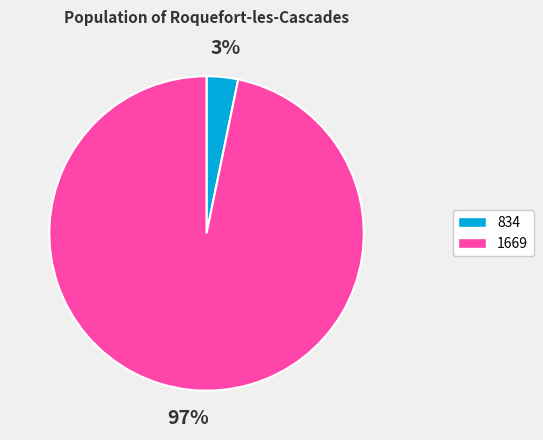

True or false: 1669 accounts for 97% of the total.

True